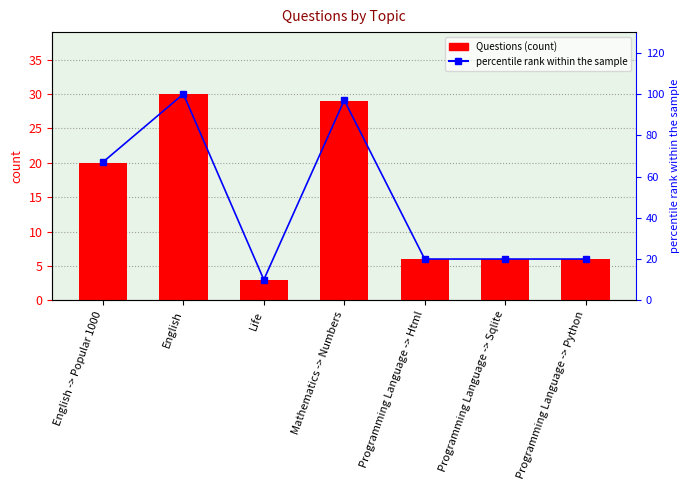

Are the bars horizontal?

No